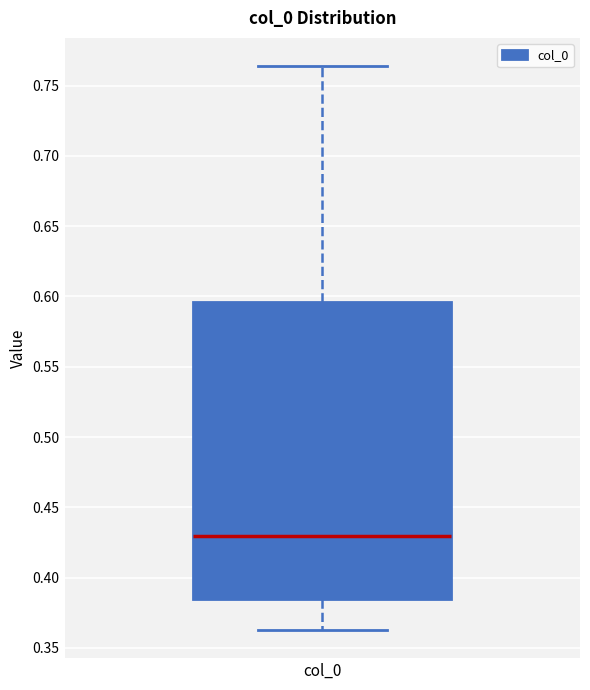

Transcribe this box plot: give where the median line is, the range the box spans, and where the two whiskers end, as read against the y-axis. The values are not printed on the chart, so give them approximately, as read against the axis.

median 0.430, box 0.385 to 0.595, whiskers 0.365 to 0.765